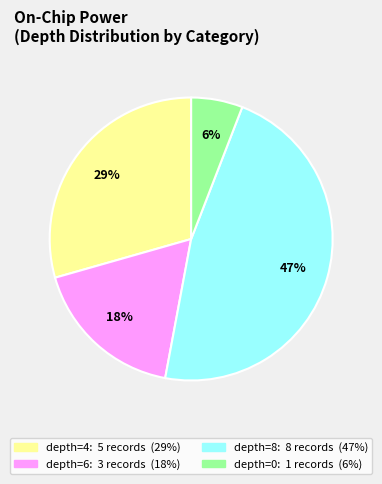

Does any single category account for the majority?

No